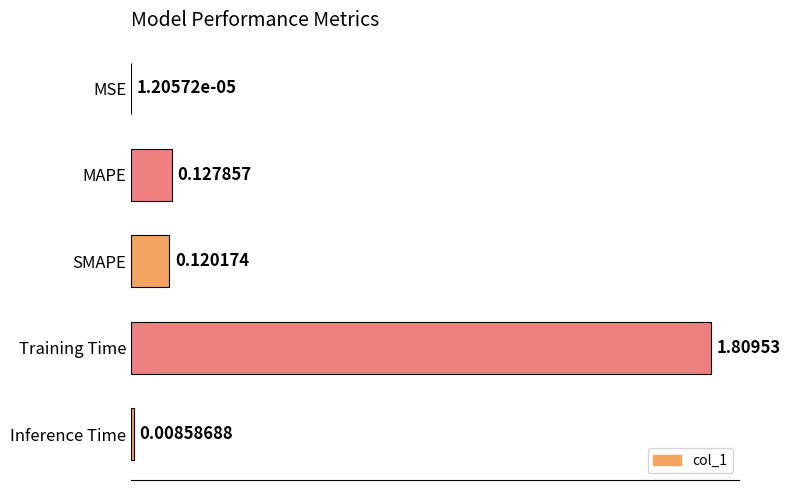

What is the sum of all values?

2.1